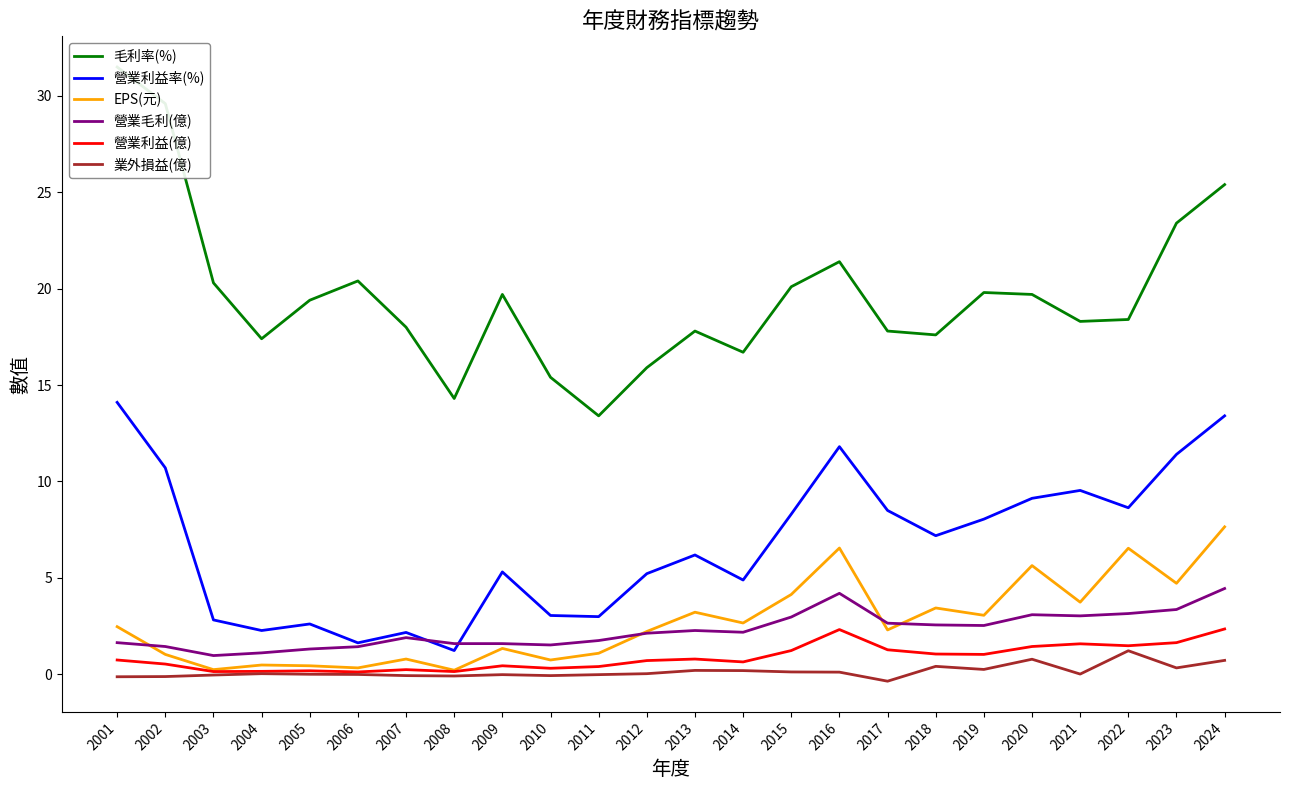

List the labels in order of 營業利益(億) value, smallest first.

2006, 2003, 2008, 2004, 2005, 2007, 2010, 2011, 2009, 2002, 2014, 2012, 2001, 2013, 2019, 2018, 2015, 2017, 2020, 2022, 2021, 2023, 2016, 2024